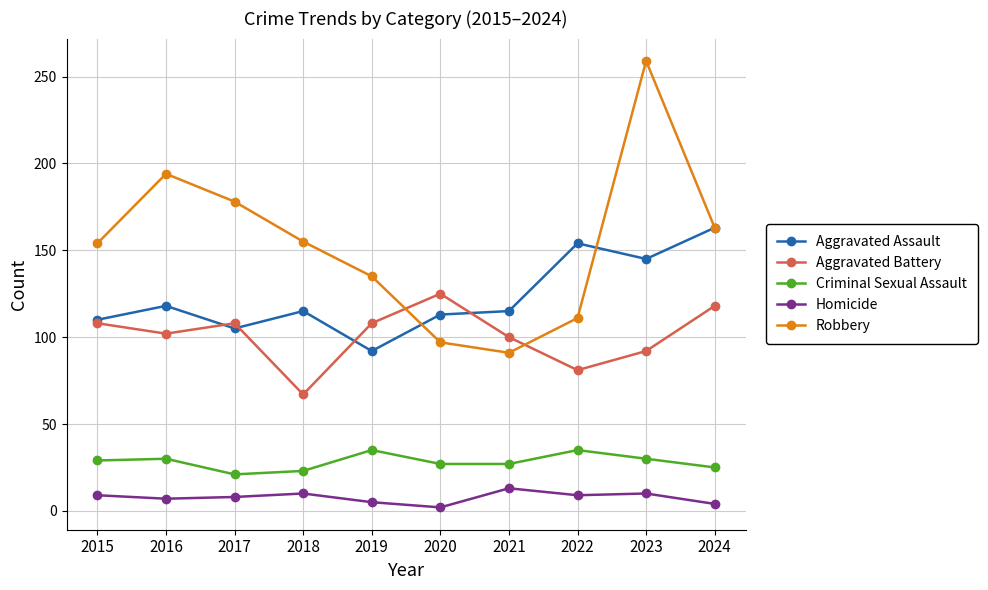

True or false: Criminal Sexual Assault has a value of 50 at 2015.

False